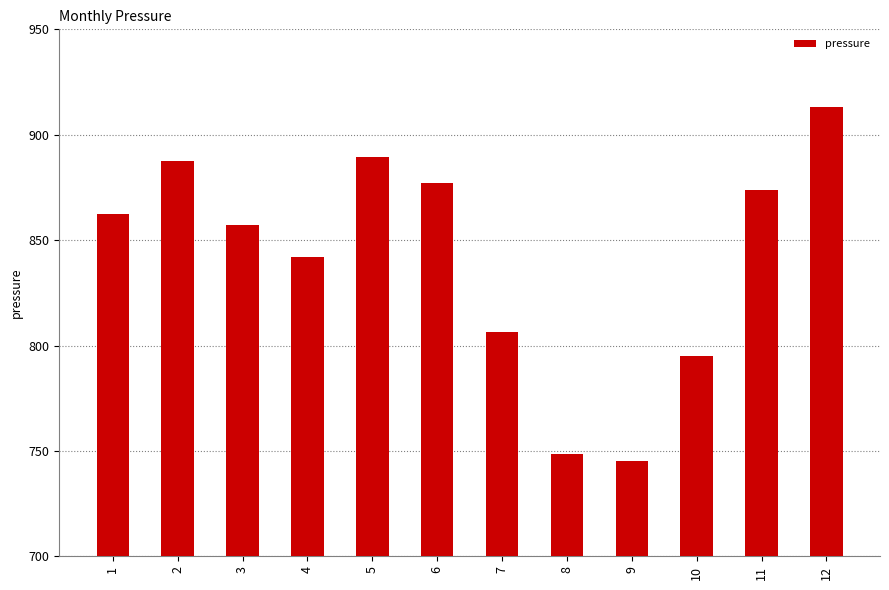

How many values are below 862?

6